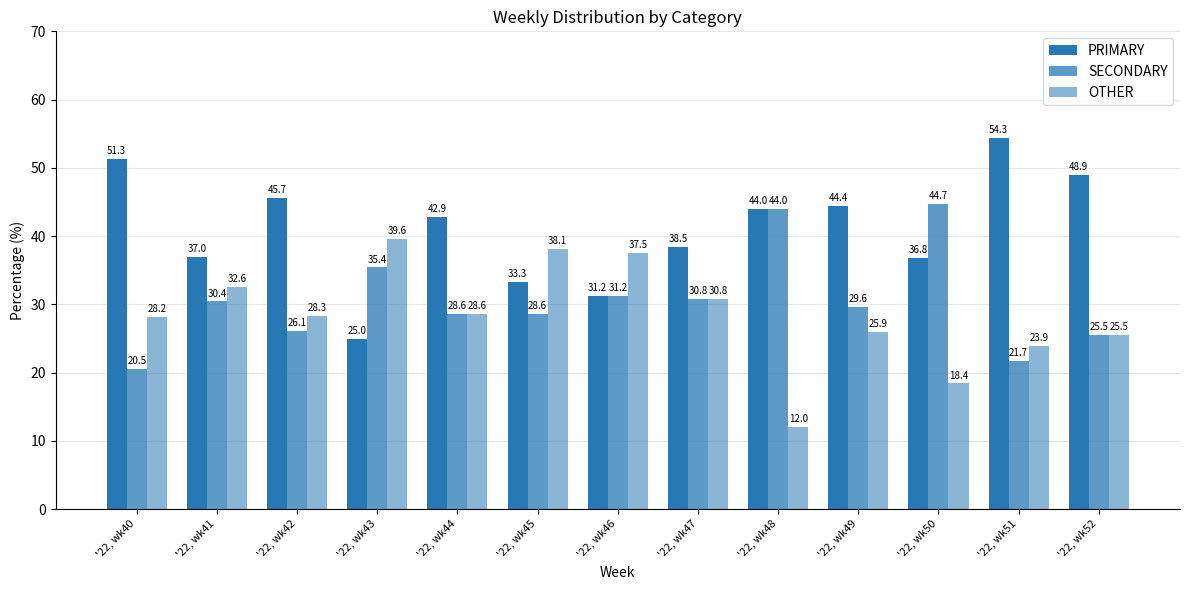

The value of OTHER at '22, wk41 is 32.6. True or false?

True